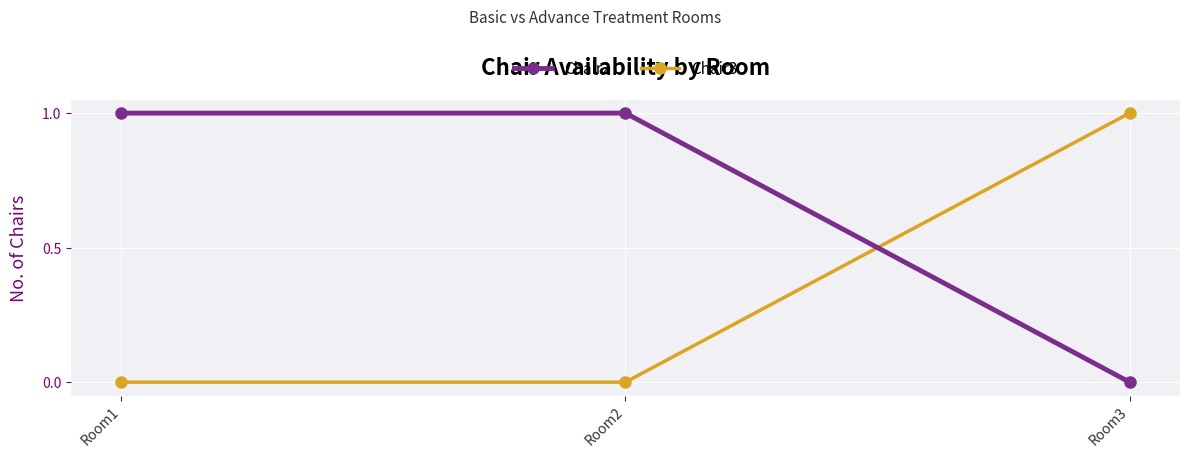

Is this an area chart (filled region under the line)?

No